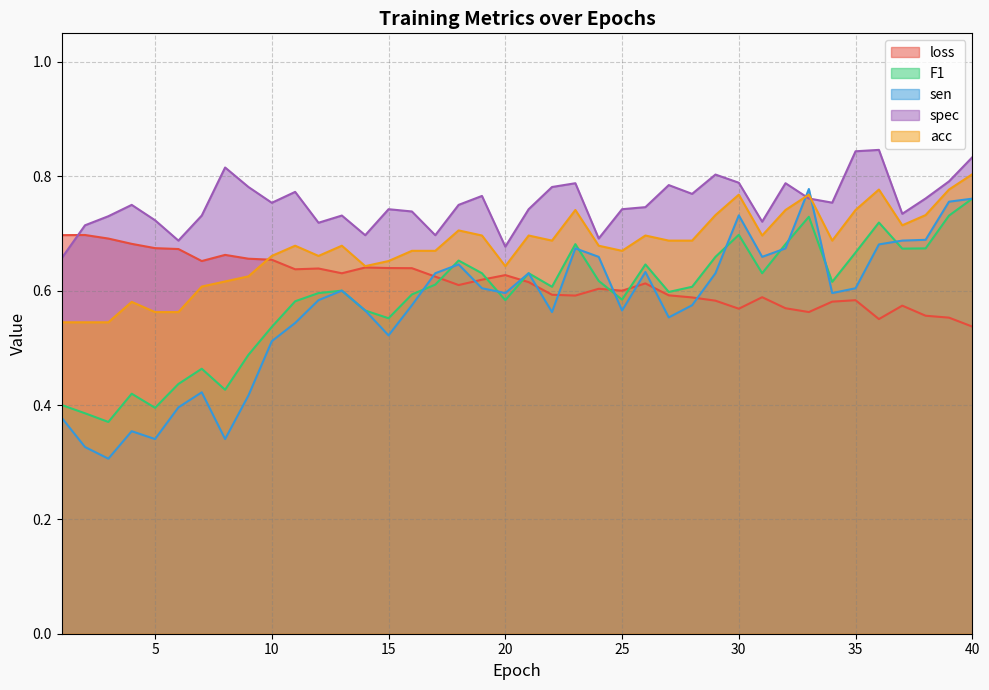

Reading right to left, list all the values displayed in this chart.

loss: 40=0.5	39=0.6	38=0.6	37=0.6	36=0.6	35=0.6	34=0.6	33=0.6	32=0.6	31=0.6	30=0.6	29=0.6	28=0.6	27=0.6	26=0.6	25=0.6	24=0.6	23=0.6	22=0.6	21=0.6	20=0.6	19=0.6	18=0.6	17=0.6	16=0.6	15=0.6	14=0.6	13=0.6	12=0.6	11=0.6	10=0.7	9=0.7	8=0.7	7=0.7	6=0.7	5=0.7	4=0.7	3=0.7	2=0.7	1=0.7
F1: 40=0.8	39=0.7	38=0.7	37=0.7	36=0.7	35=0.7	34=0.6	33=0.7	32=0.7	31=0.6	30=0.7	29=0.7	28=0.6	27=0.6	26=0.6	25=0.6	24=0.6	23=0.7	22=0.6	21=0.6	20=0.6	19=0.6	18=0.7	17=0.6	16=0.6	15=0.6	14=0.6	13=0.6	12=0.6	11=0.6	10=0.5	9=0.5	8=0.4	7=0.5	6=0.4	5=0.4	4=0.4	3=0.4	2=0.4	1=0.4
sen: 40=0.8	39=0.8	38=0.7	37=0.7	36=0.7	35=0.6	34=0.6	33=0.8	32=0.7	31=0.7	30=0.7	29=0.6	28=0.6	27=0.6	26=0.6	25=0.6	24=0.7	23=0.7	22=0.6	21=0.6	20=0.6	19=0.6	18=0.6	17=0.6	16=0.6	15=0.5	14=0.6	13=0.6	12=0.6	11=0.5	10=0.5	9=0.4	8=0.3	7=0.4	6=0.4	5=0.3	4=0.4	3=0.3	2=0.3	1=0.4
spec: 40=0.8	39=0.8	38=0.8	37=0.7	36=0.8	35=0.8	34=0.8	33=0.8	32=0.8	31=0.7	30=0.8	29=0.8	28=0.8	27=0.8	26=0.7	25=0.7	24=0.7	23=0.8	22=0.8	21=0.7	20=0.7	19=0.8	18=0.8	17=0.7	16=0.7	15=0.7	14=0.7	13=0.7	12=0.7	11=0.8	10=0.8	9=0.8	8=0.8	7=0.7	6=0.7	5=0.7	4=0.8	3=0.7	2=0.7	1=0.7
acc: 40=0.8	39=0.8	38=0.7	37=0.7	36=0.8	35=0.7	34=0.7	33=0.8	32=0.7	31=0.7	30=0.8	29=0.7	28=0.7	27=0.7	26=0.7	25=0.7	24=0.7	23=0.7	22=0.7	21=0.7	20=0.6	19=0.7	18=0.7	17=0.7	16=0.7	15=0.7	14=0.6	13=0.7	12=0.7	11=0.7	10=0.7	9=0.6	8=0.6	7=0.6	6=0.6	5=0.6	4=0.6	3=0.5	2=0.5	1=0.5